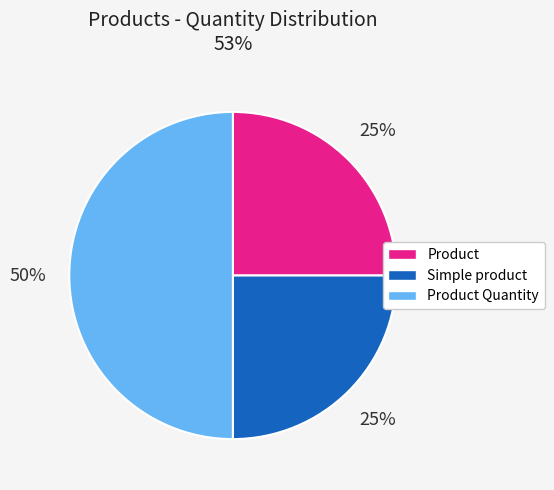

Does Product represent more than half of the total?

No